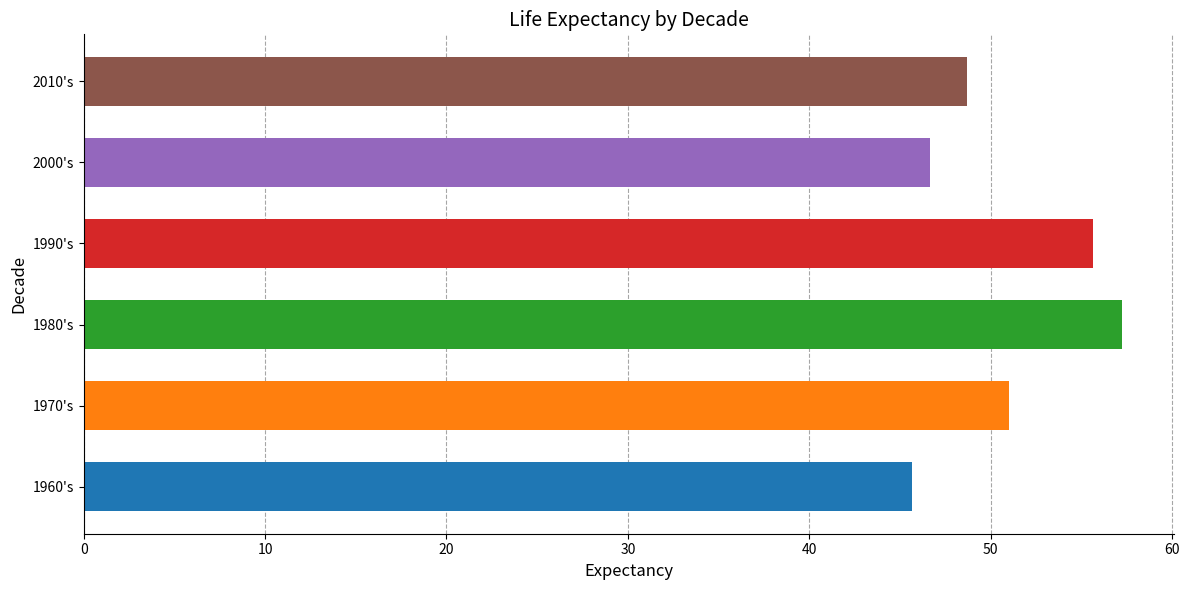

Reading bottom to top, transcribe all the data shown in this chart.

45.7	51.0	57.2	55.7	46.6	48.7